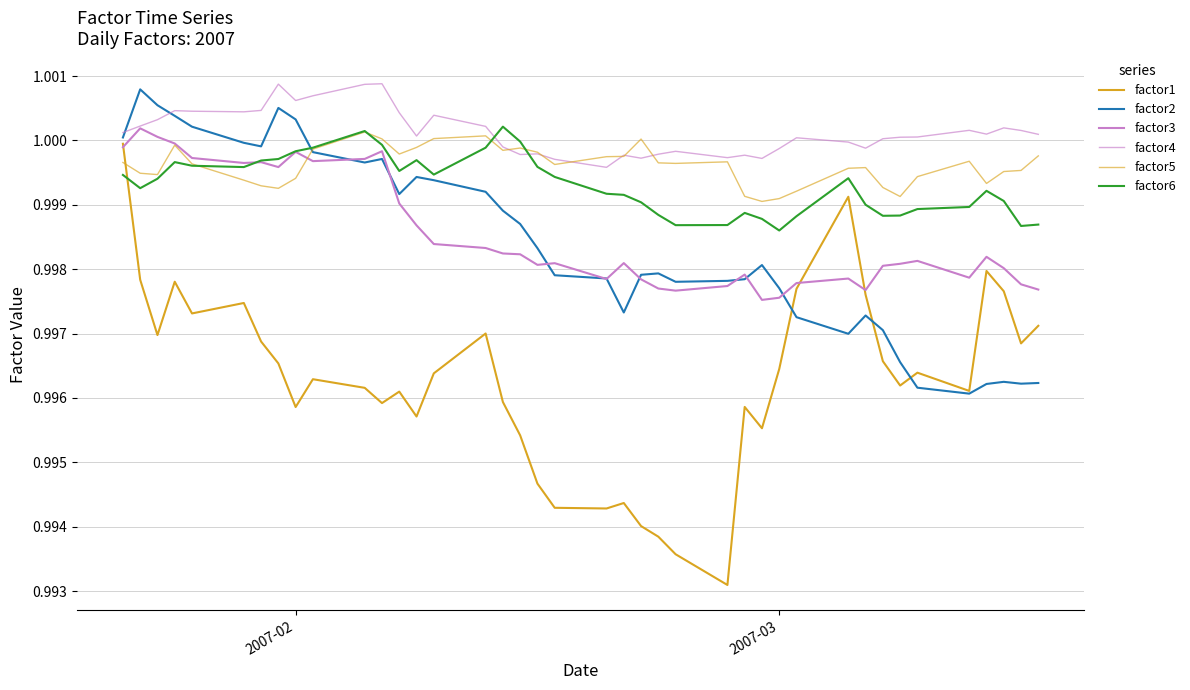

Is this an area chart (filled region under the line)?

No